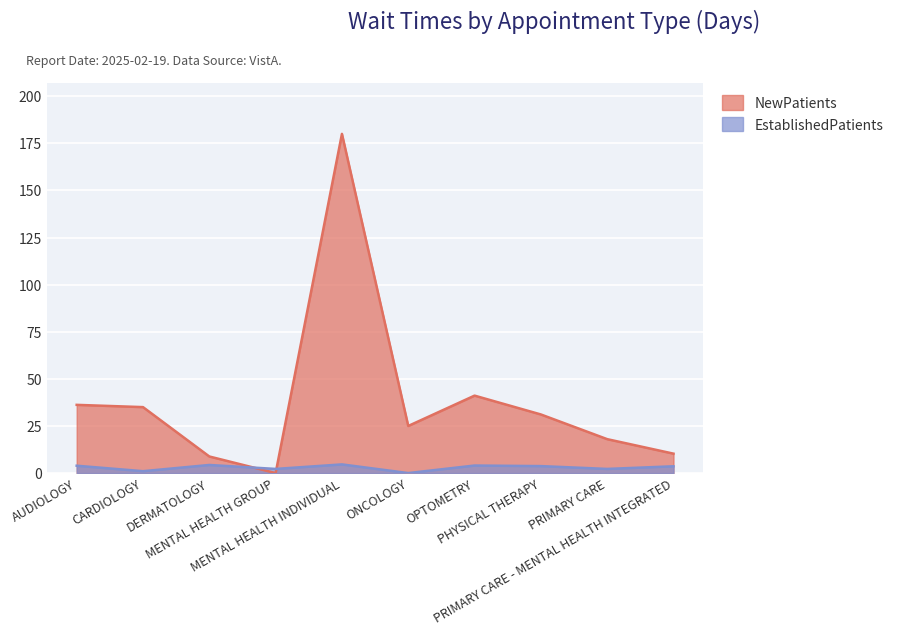

Which series has the largest range (max minus min)?

NewPatients